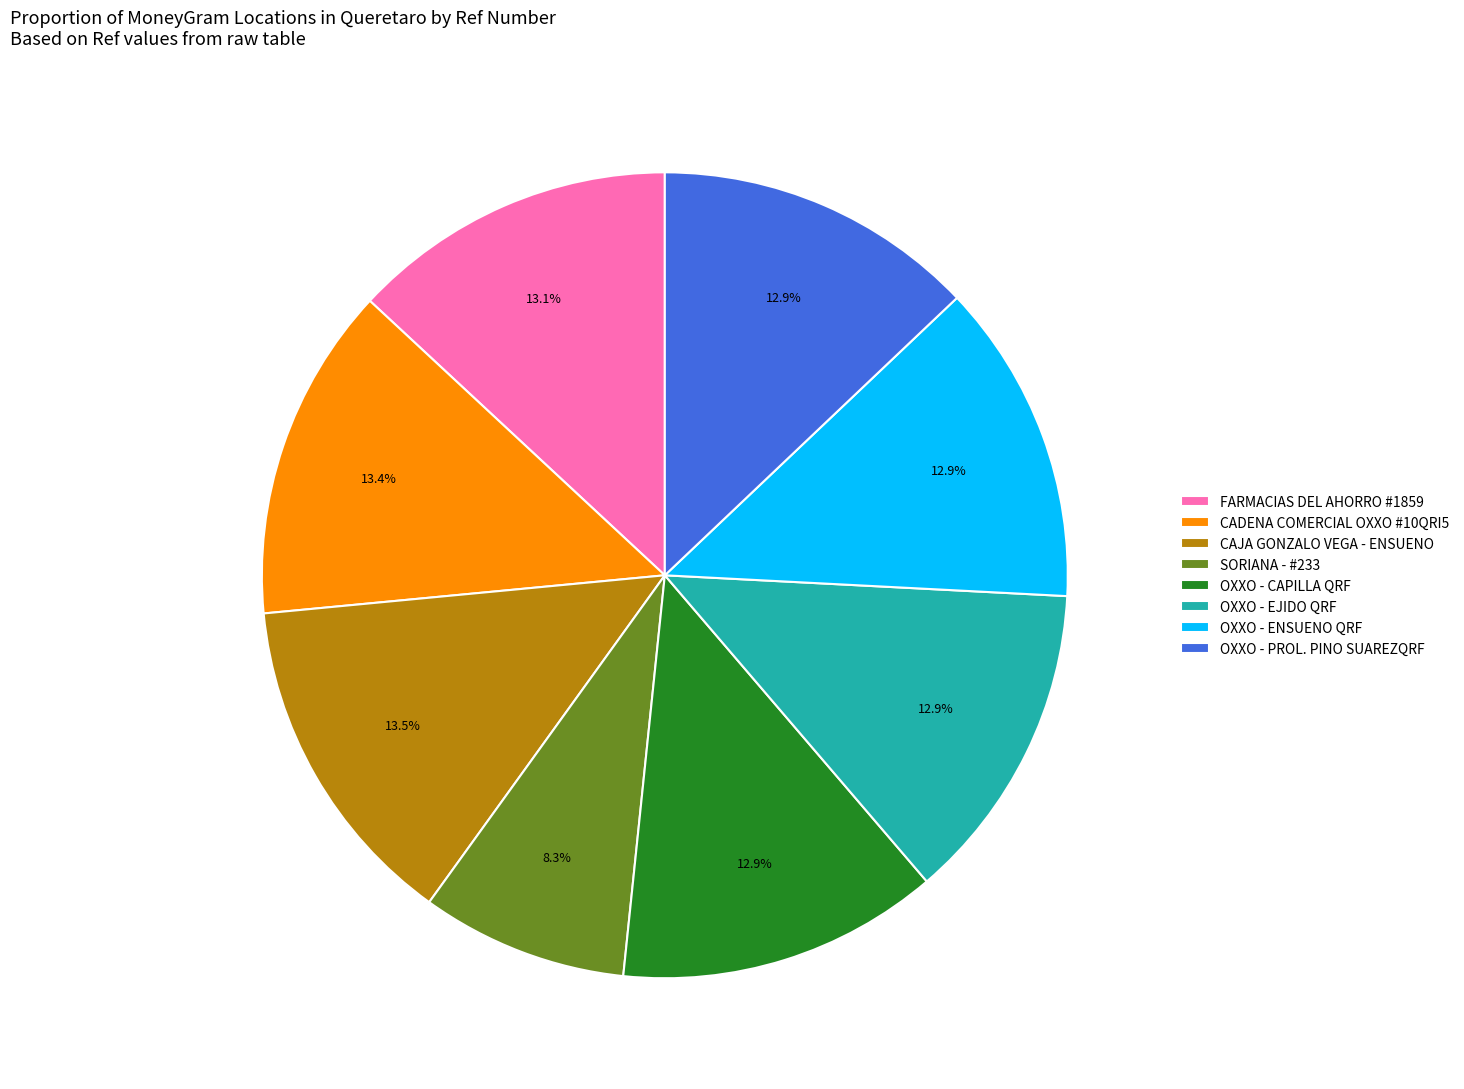

What portion of the pie excludes CAJA GONZALO VEGA - ENSUENO?

86.5%